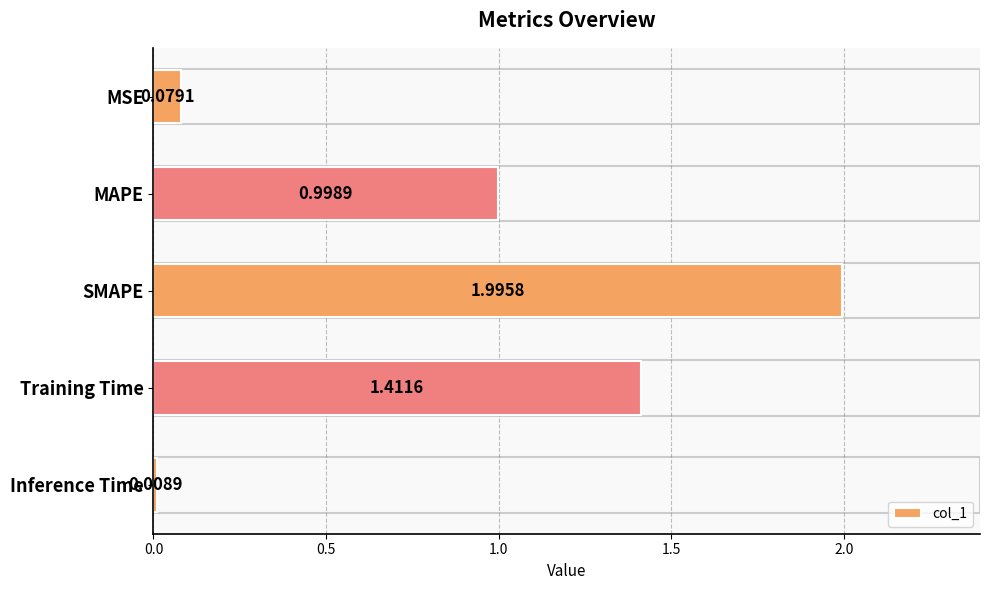

How many series are shown in this chart?

1